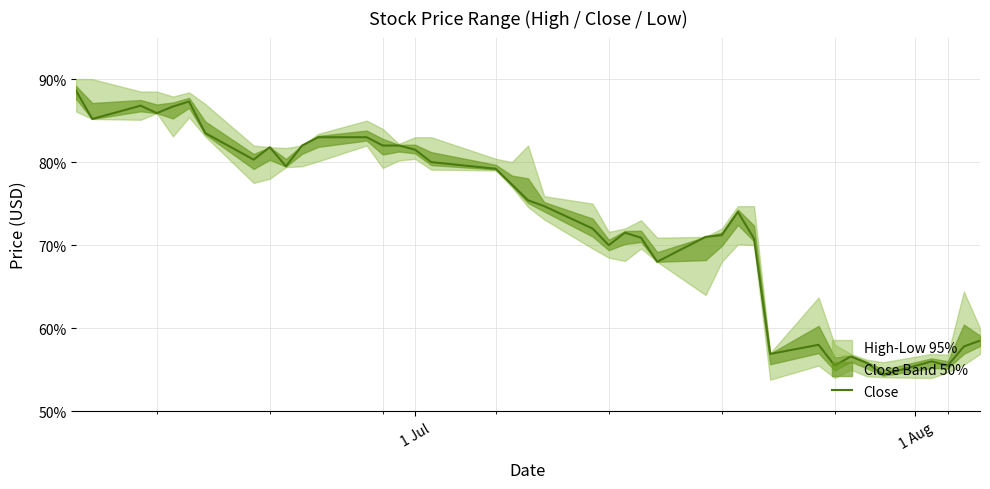

Reading left to right, transcribe all the data shown in this chart.

0.9	0.9	0.9	0.9	0.9	0.9	0.8	0.8	0.8	0.8	0.8	0.8	0.8	0.8	0.8	0.8	0.8	0.8	0.8	0.8	0.7	0.7	0.7	0.7	0.7	0.7	0.7	0.7	0.7	0.7	0.6	0.6	0.6	0.6	0.6	0.5	0.6	0.6	0.6	0.6